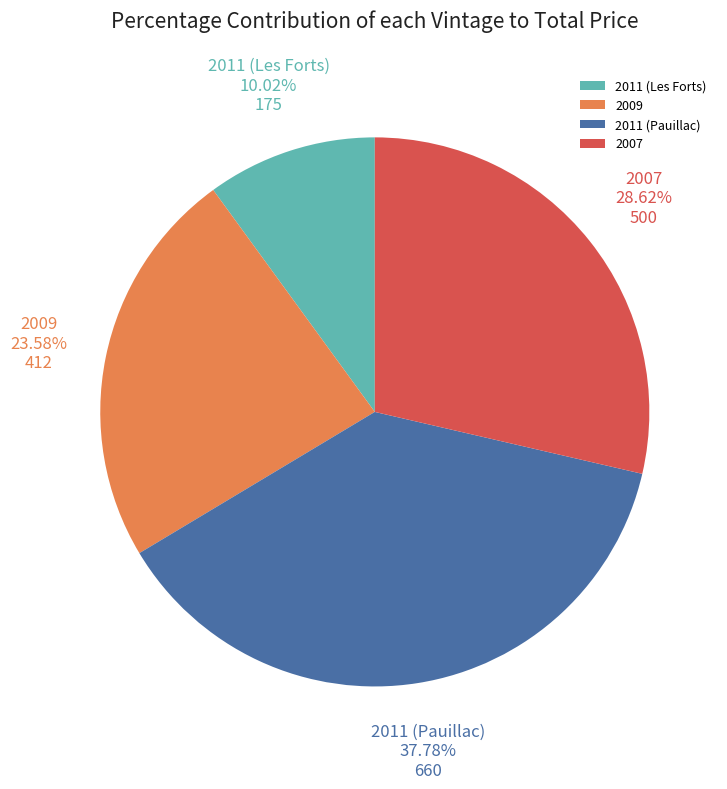

To the nearest percent, what is the combined percentage of 2011 (Les Forts) and 2007?

39%